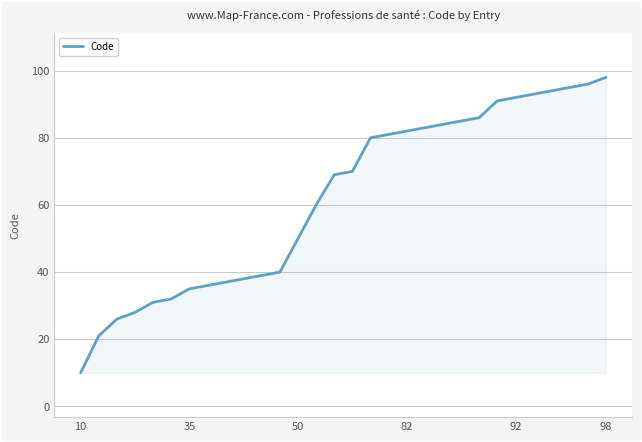

Does the chart display data point markers on the line(s)?

No